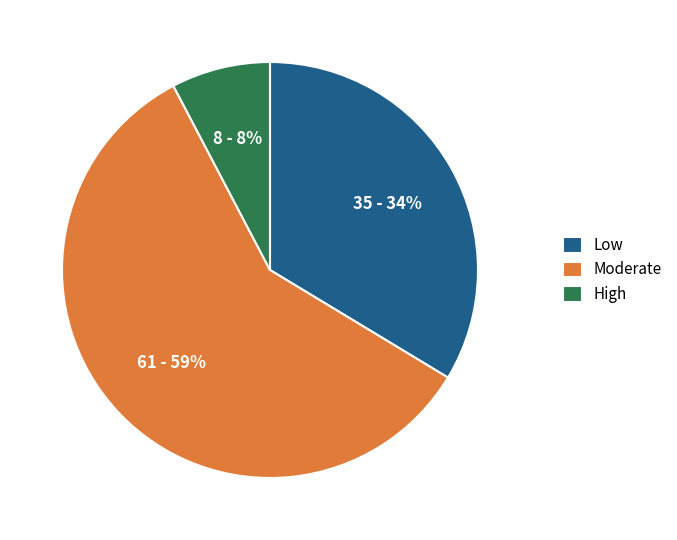

Which category accounts for the majority?

Moderate